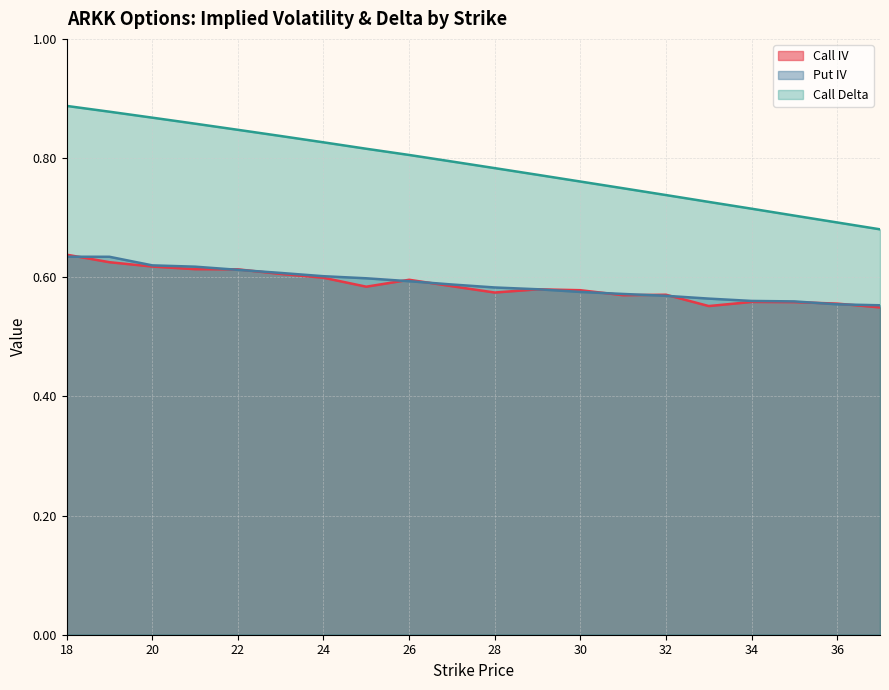

What is the approximate value of Put IV at 27?

0.6